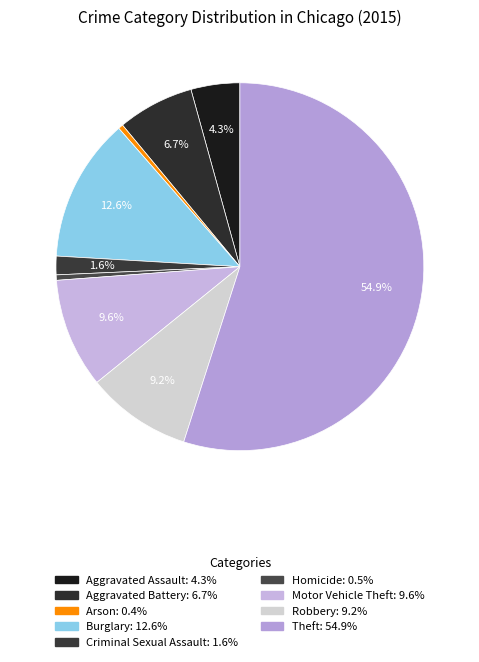

Which slice is the largest?

Theft